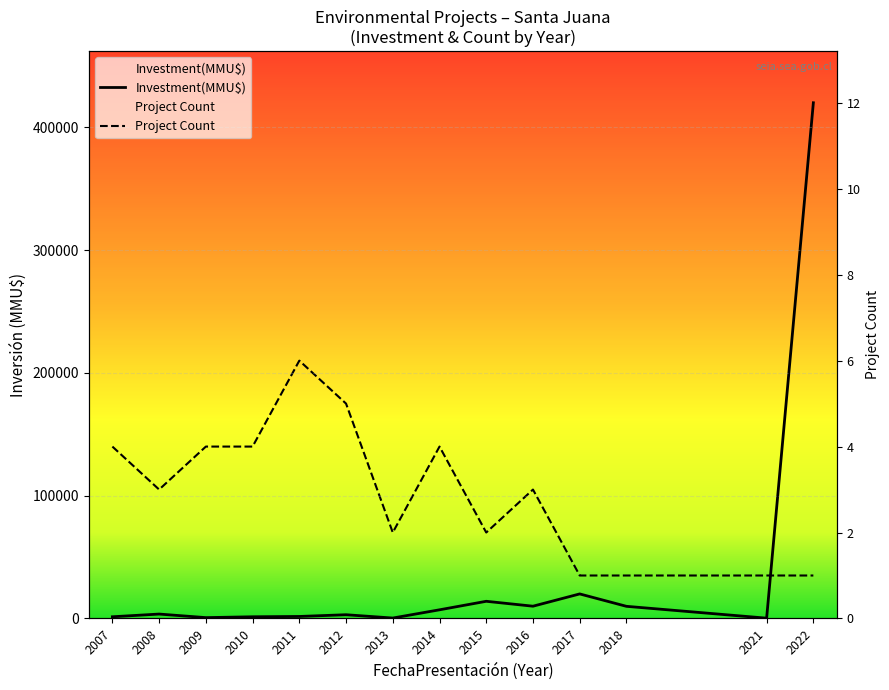

How many data points are less than 3600?

7